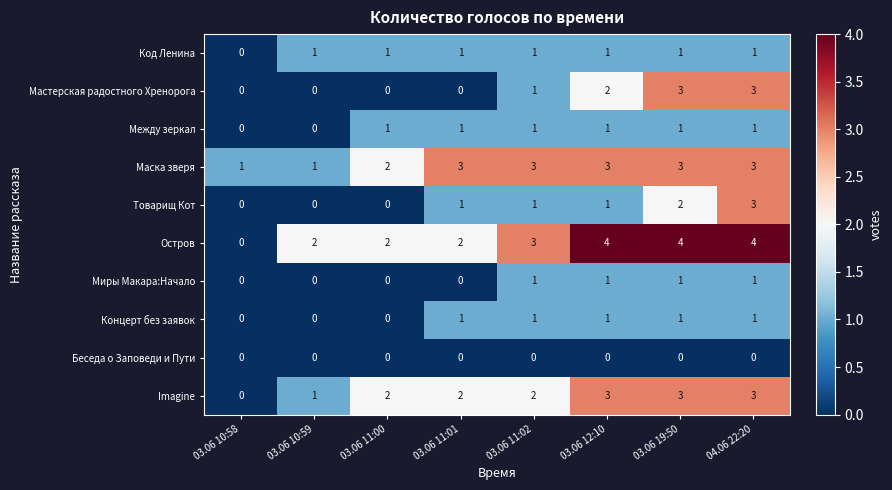

Is it true that Концерт без заявок equals 1 at 03.06 10:58?

False